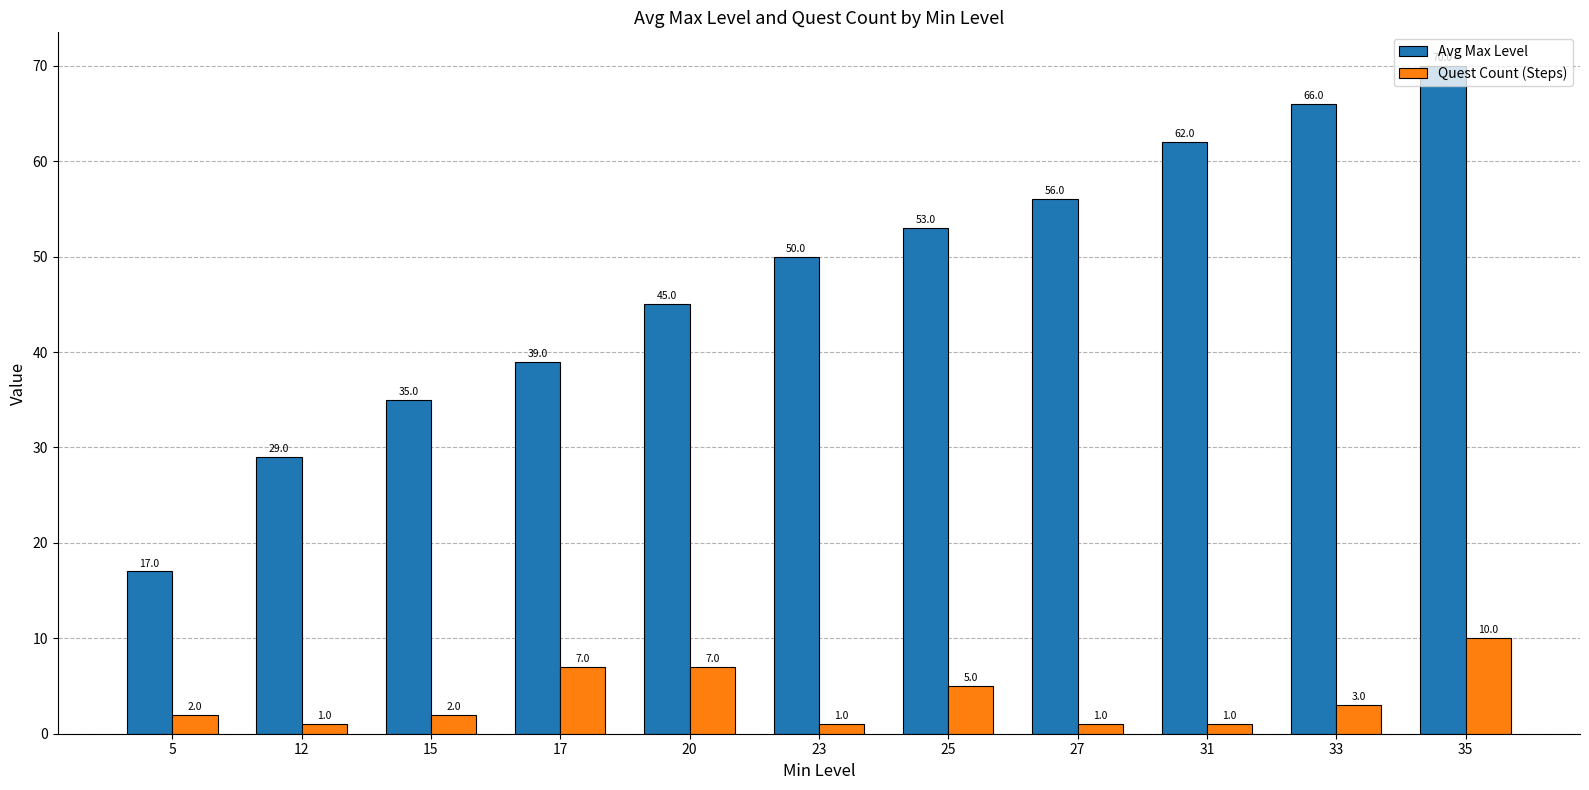

Is the value of Avg Max Level at 23 greater than the value of Quest Count (Steps) at 27?

Yes